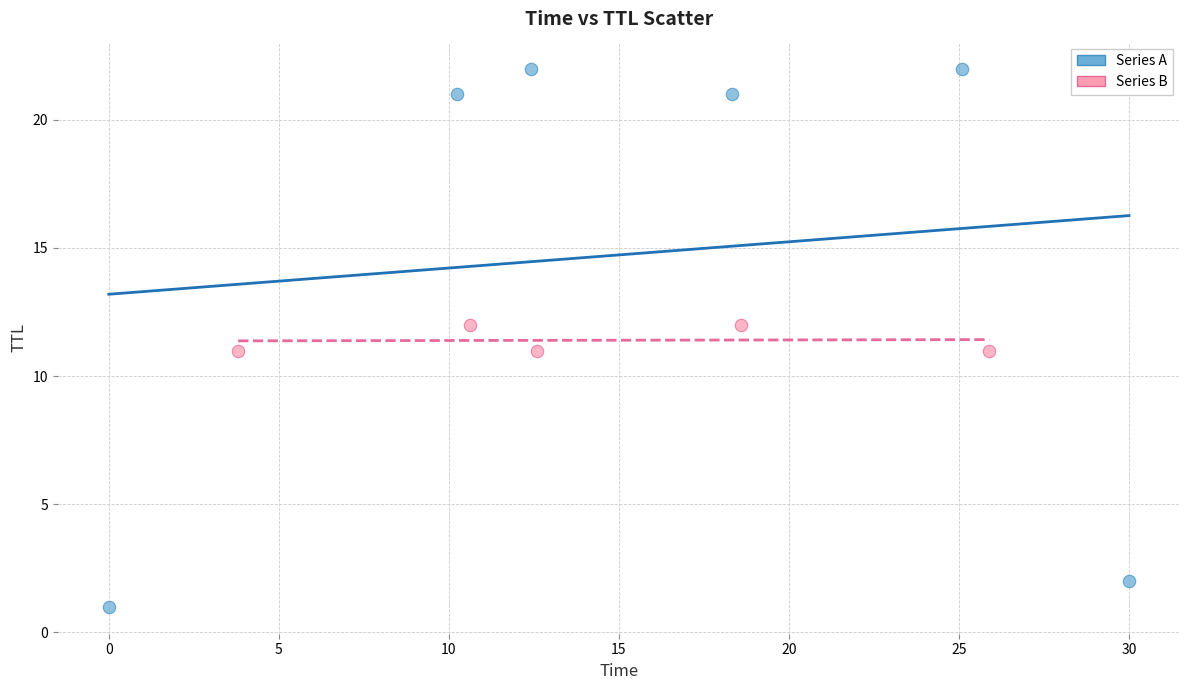

Which series reaches the maximum Y coordinate?

Series A